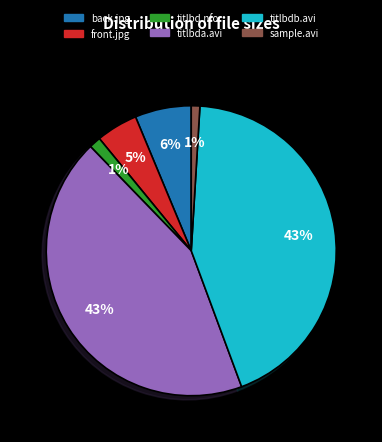

How many segments does this pie chart have?

6